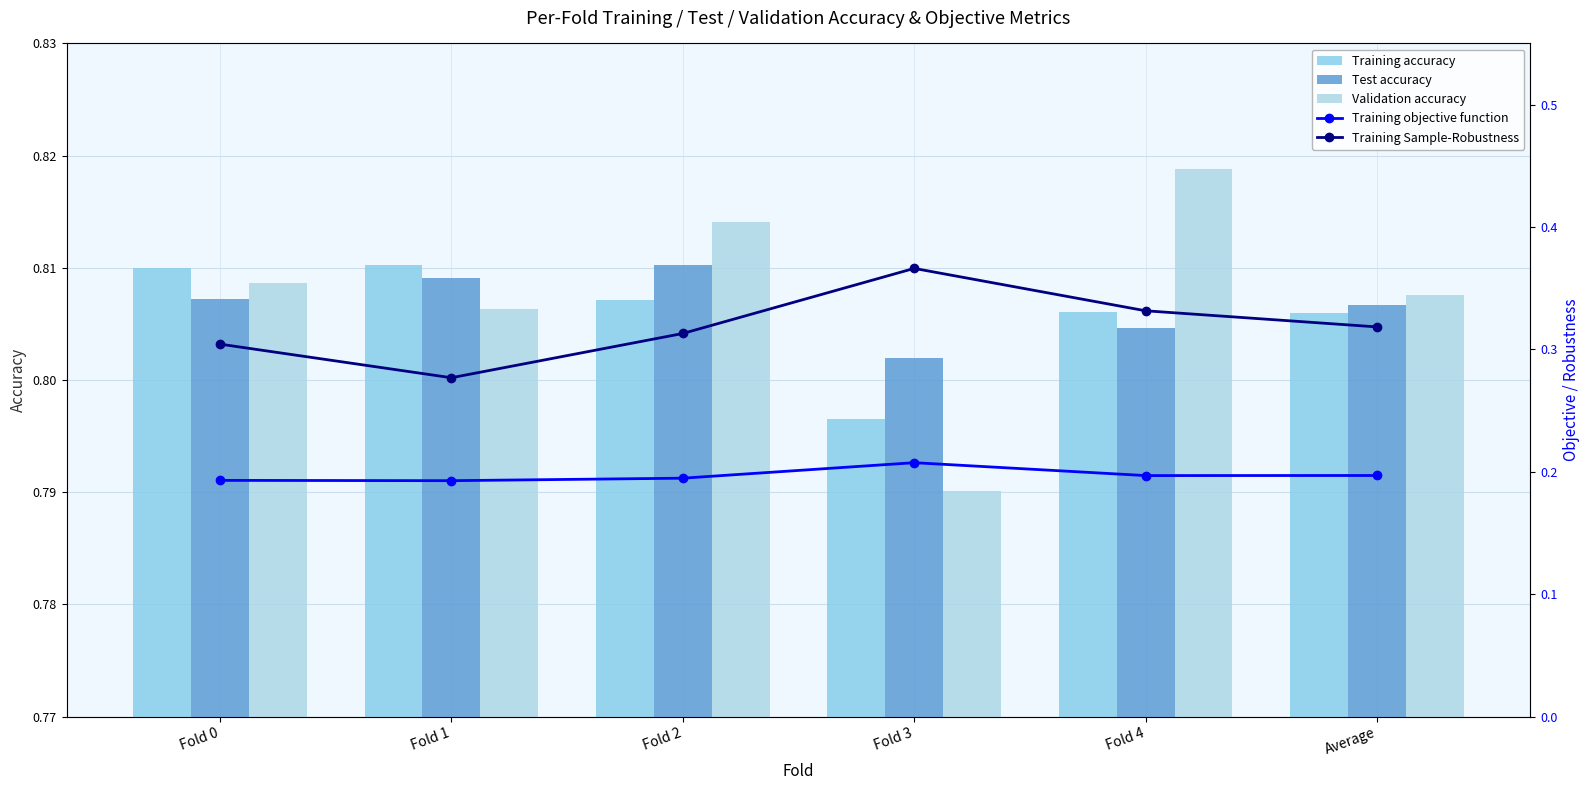

Which series has the largest total across all categories?

Validation accuracy